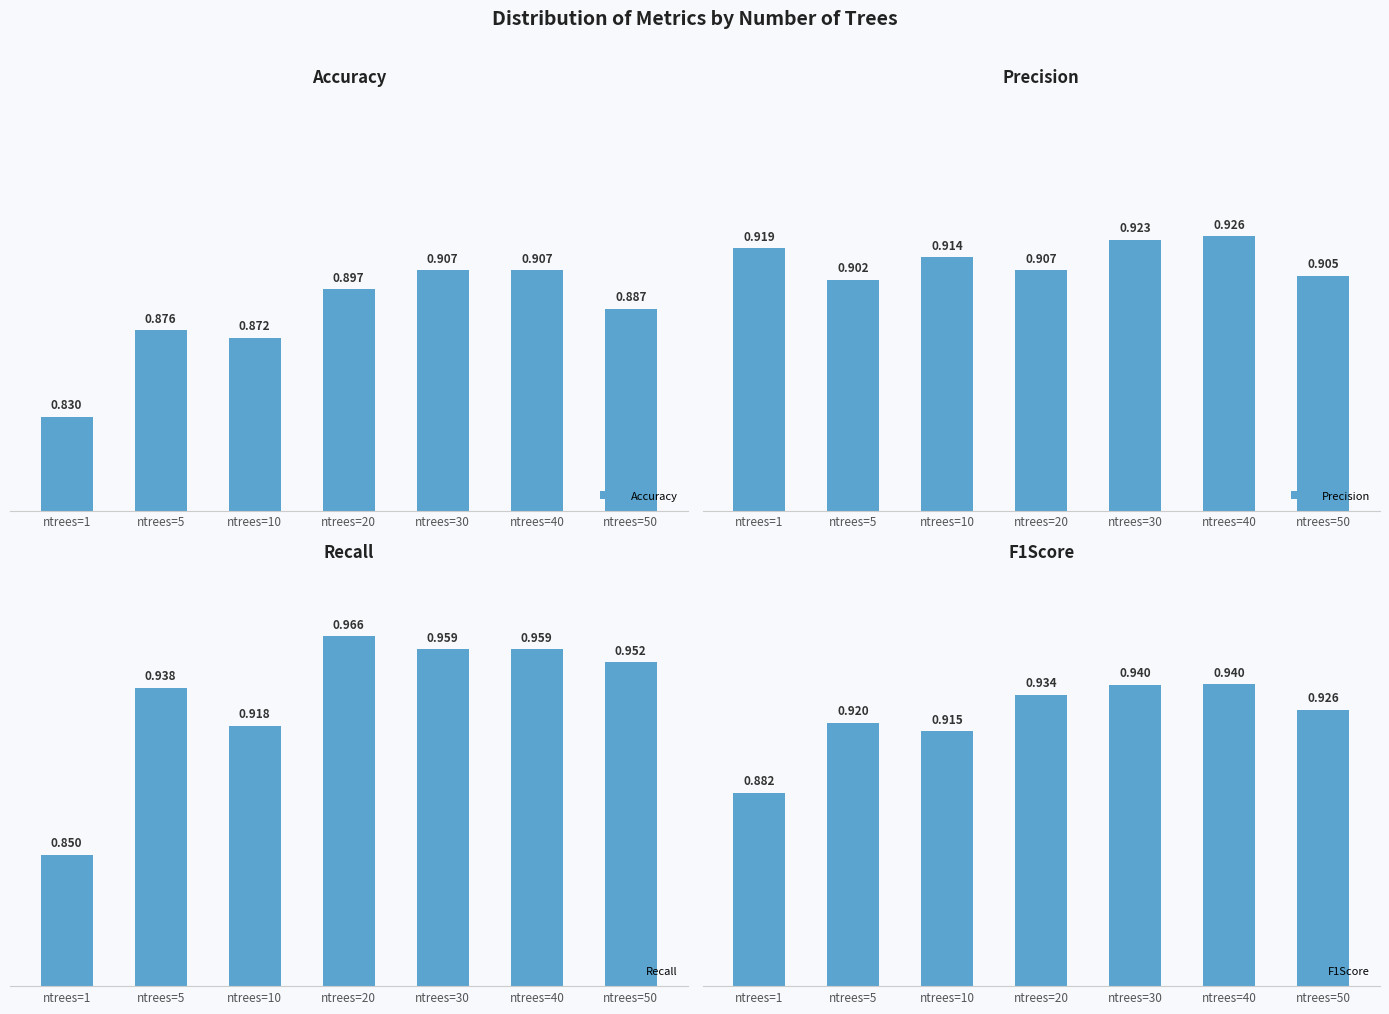

List the series in order of their overall mean, lowest first.

Accuracy, Precision, F1Score, Recall